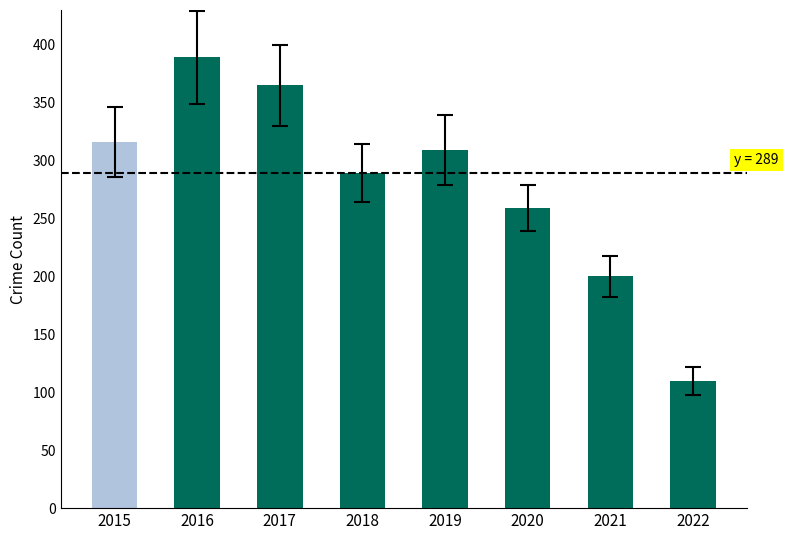

The value at 2020 is 259. True or false?

True